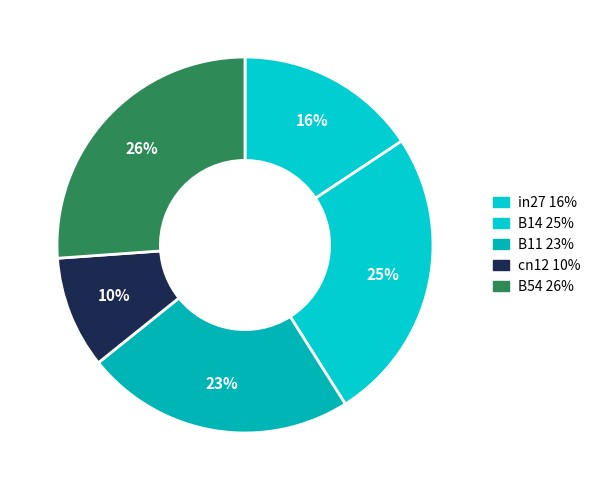

What is the total percentage of in27 and cn12?

25.3%